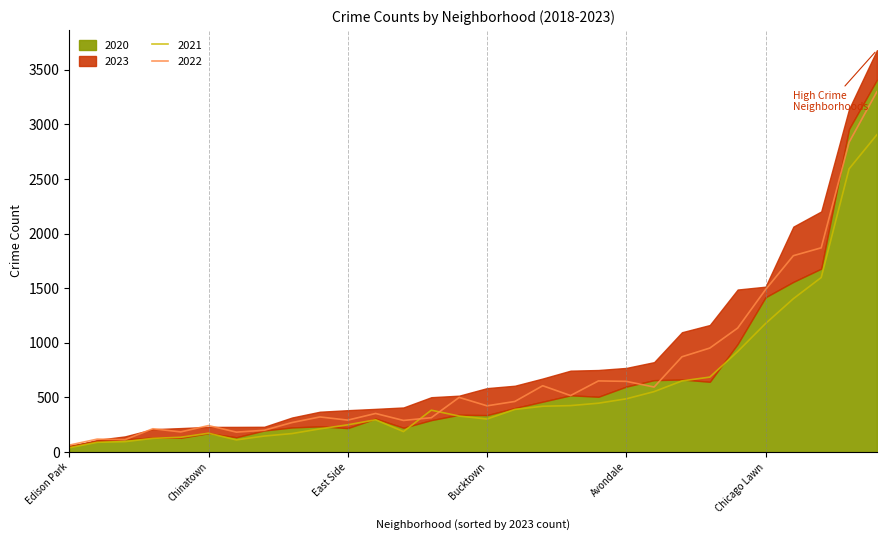

Between which two adjacent categories do 2020 and 2022 first intersect?

Andersonville and Archer Heights